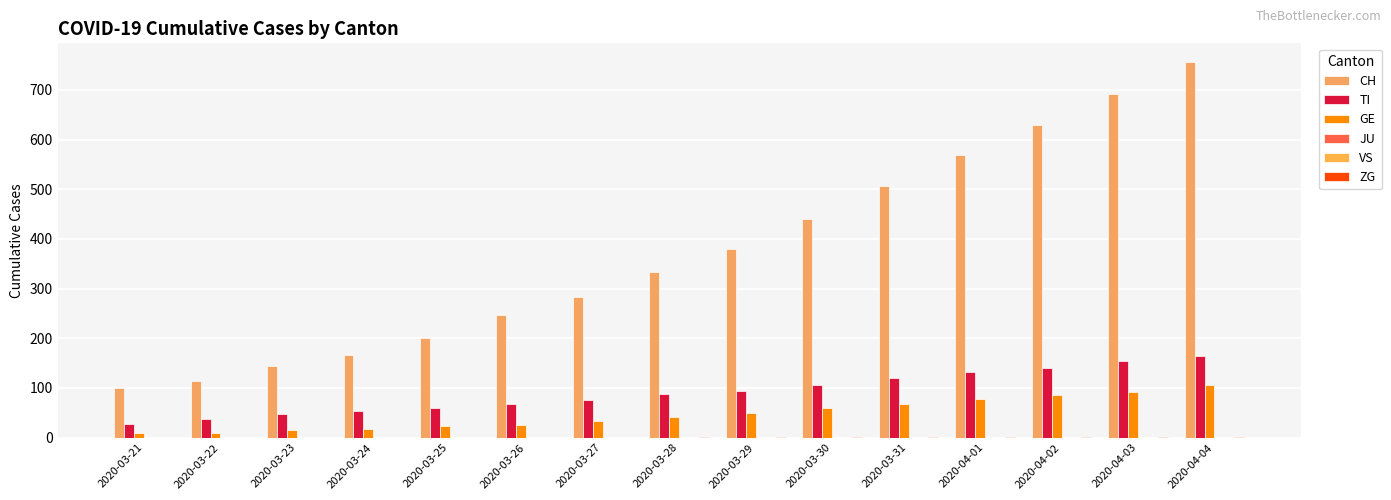

What is the average value of the CH series?

371